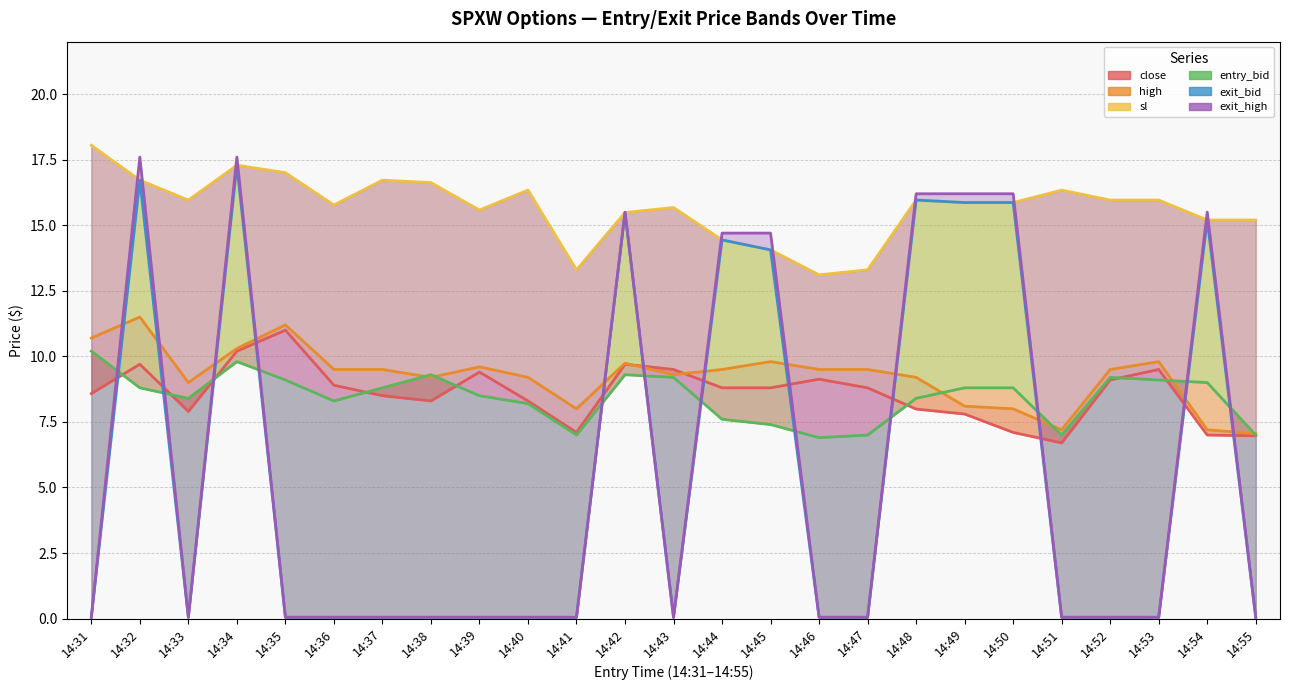

At which category does exit_bid reach its first local peak?

14:32